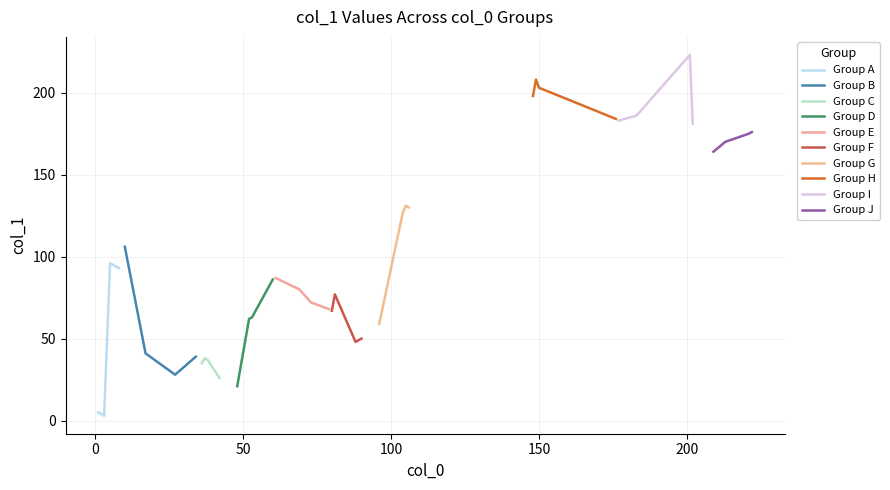

What is the highest value of the Group A series?

96